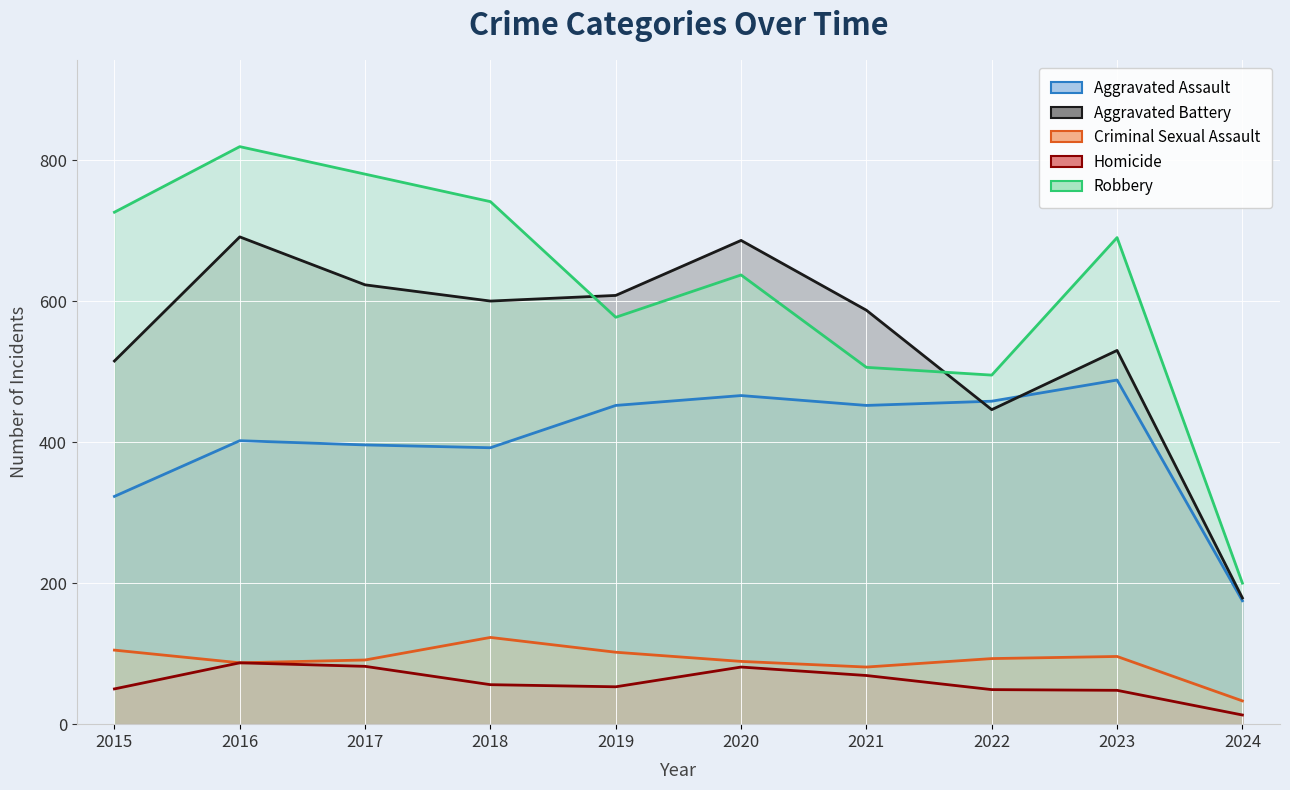

The Robbery series shows 200 at 2024. True or false?

True